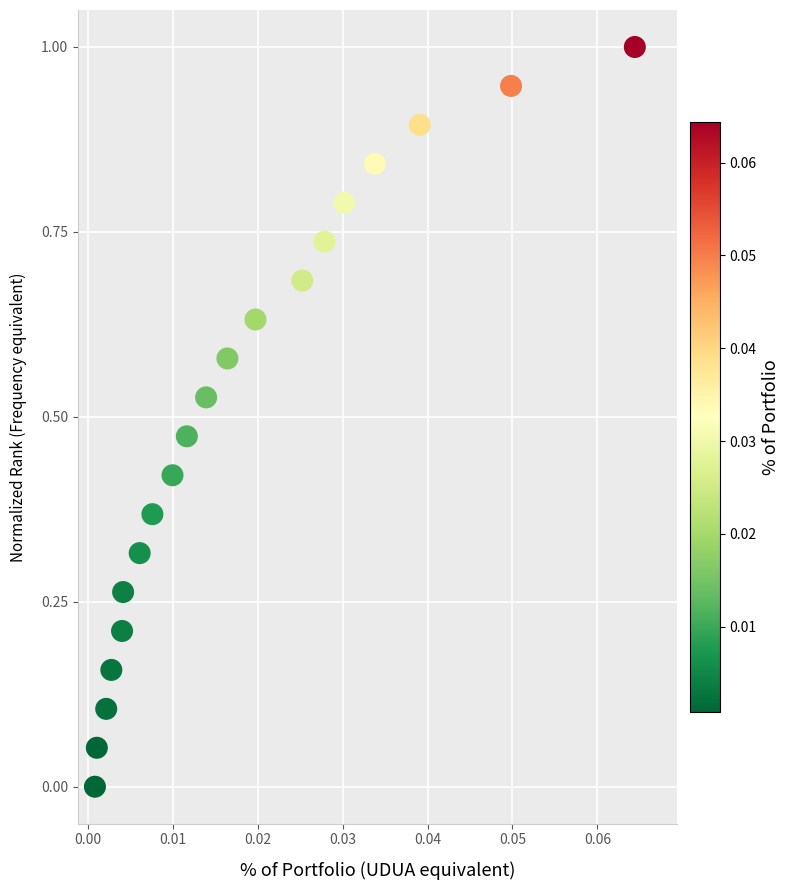

What is the range of Y values (max minus min)?

1.0